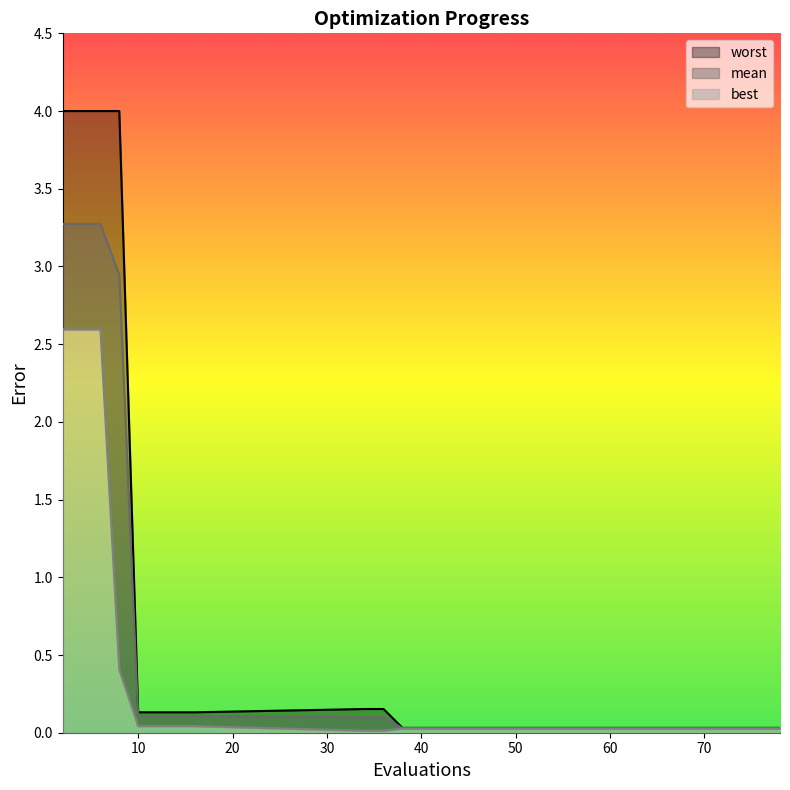

Which series has the largest range (max minus min)?

worst